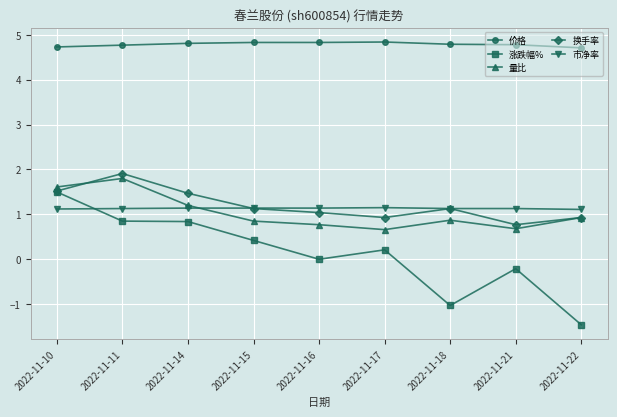

At which category does the chart reach its minimum across all series?

2022-11-22